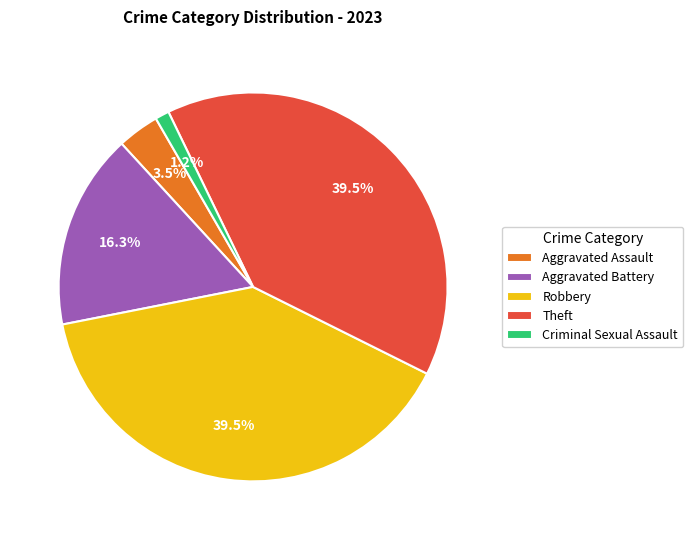

Which category has the smallest portion of the pie?

Criminal Sexual Assault